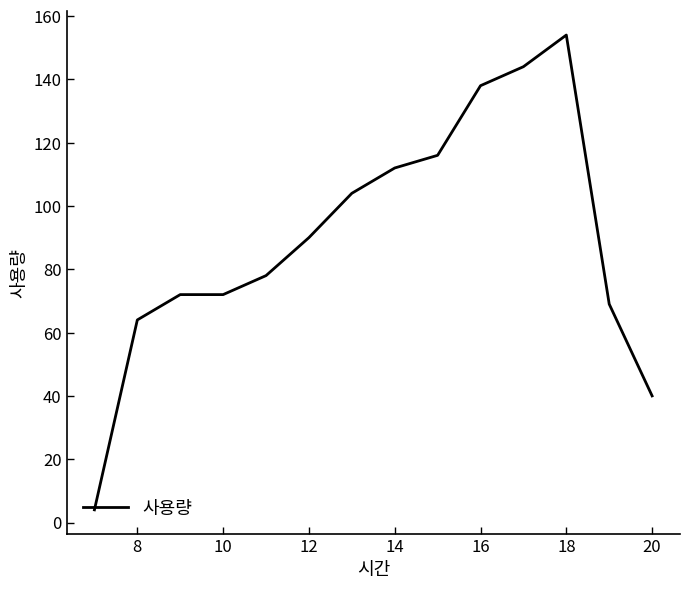

What is the smallest value displayed?

4